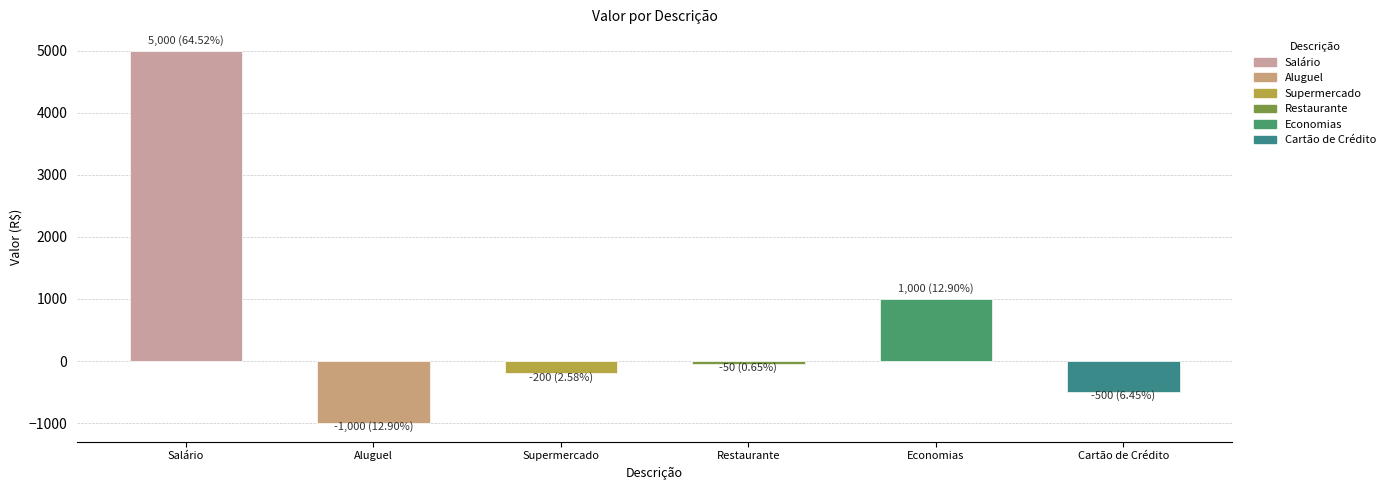

How many bars are there in total?

6